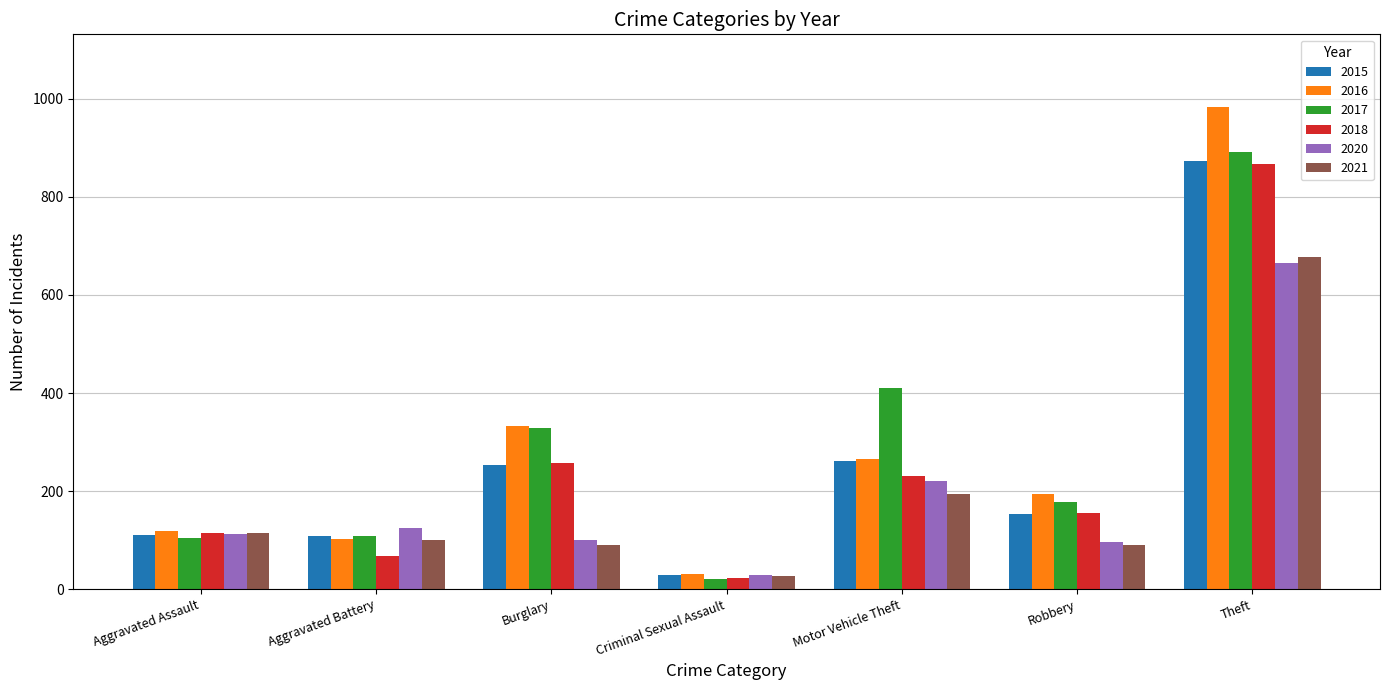

How many values in the 2017 series are below 178?

3